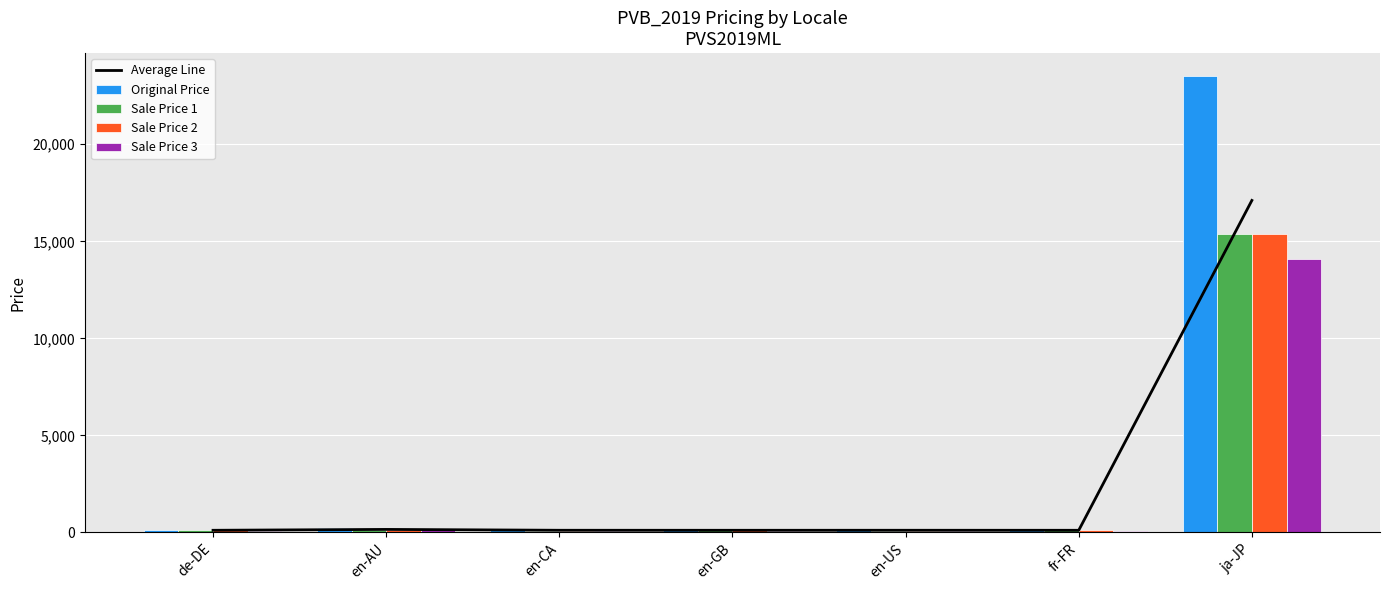

Which category has the highest value in the Sale Price 2 series?

ja-JP